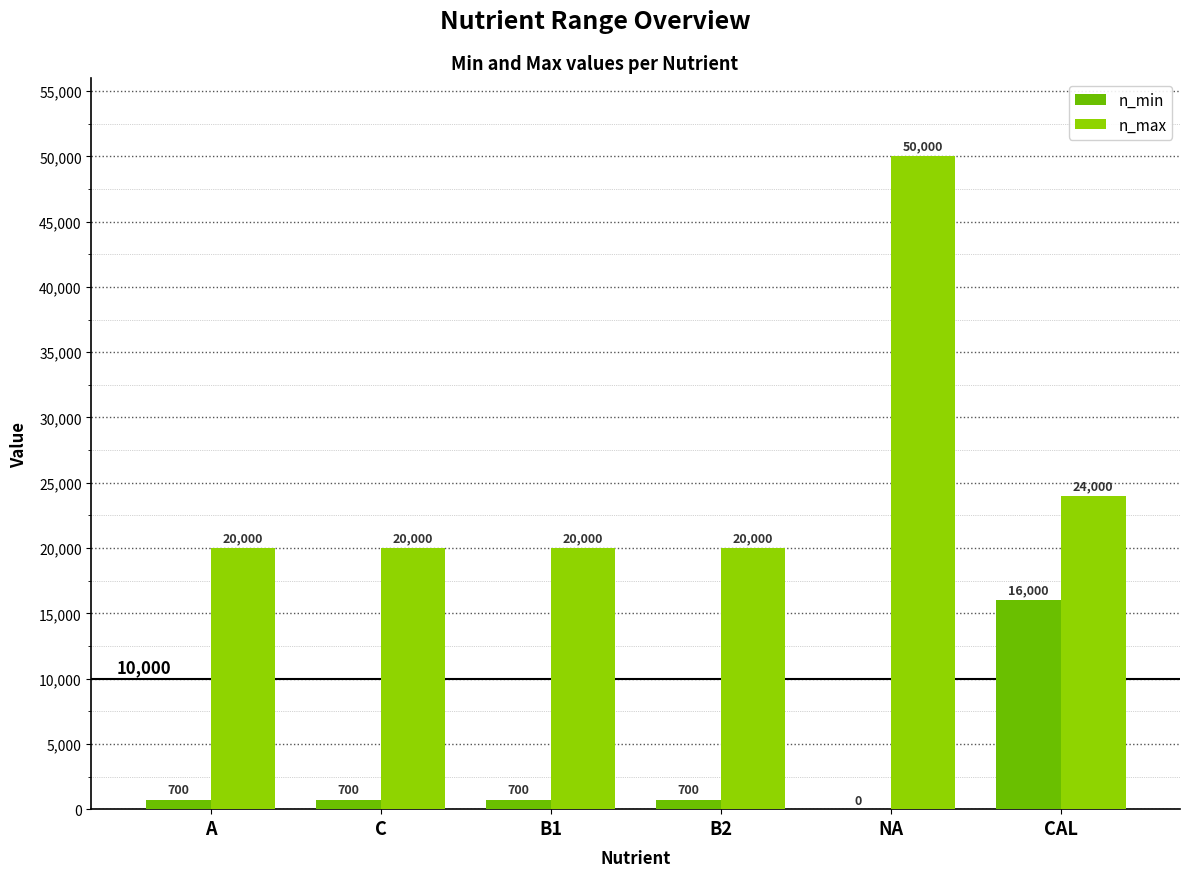

Which category has the highest value in the n_min series?

CAL